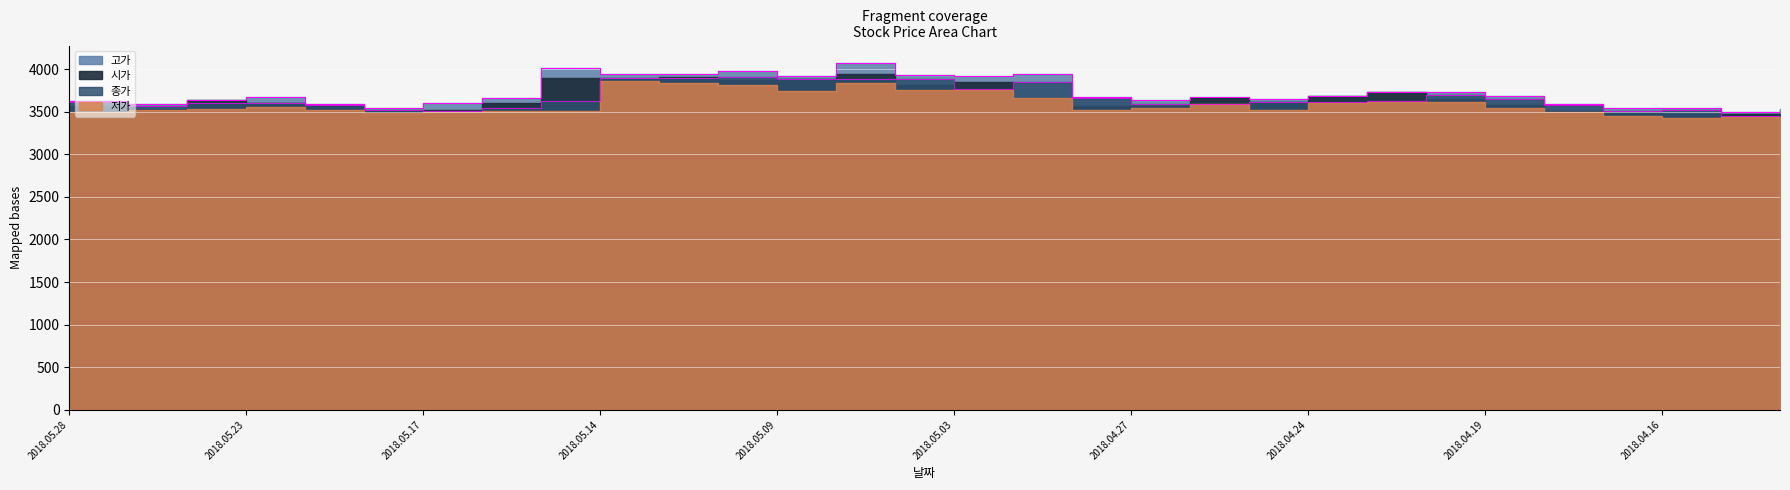

True or false: 종가 has a value of 3900 at 2018.05.11.

True